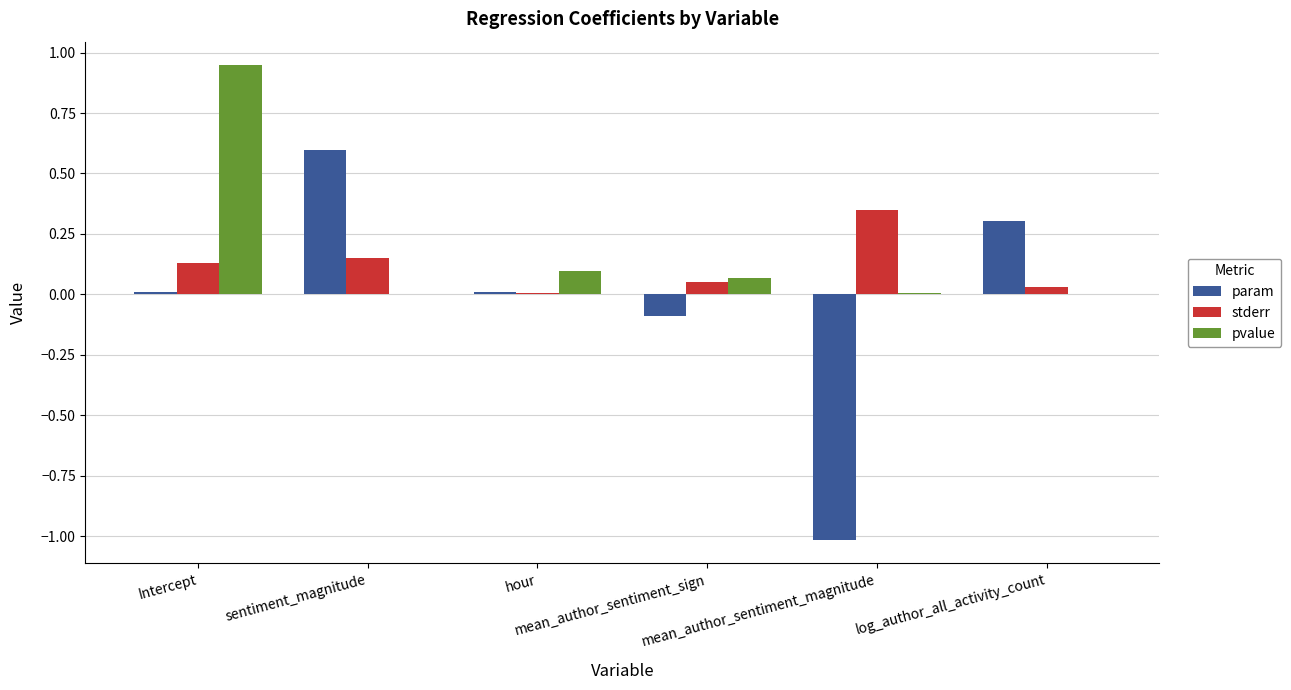

What is the sum of all stderr values?

0.7